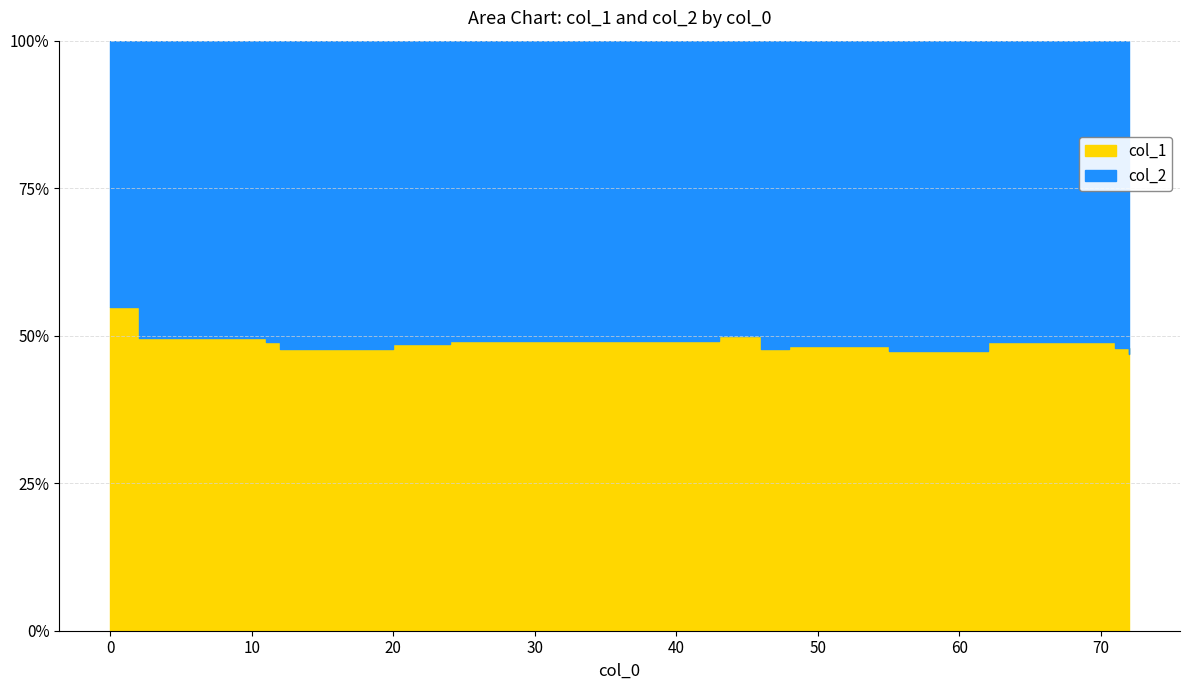

Reading left to right, transcribe all the data shown in this chart.

col_1: 39.9	37.4	37.9	38.4	38.9	37.9	37.3	37.9	39.1	39.9	37.2	38.4	37.8
col_2: 32.9	42.5	42.0	42.1	41.8	41.1	40.7	40.2	40.8	41.3	38.8	38.3	38.3